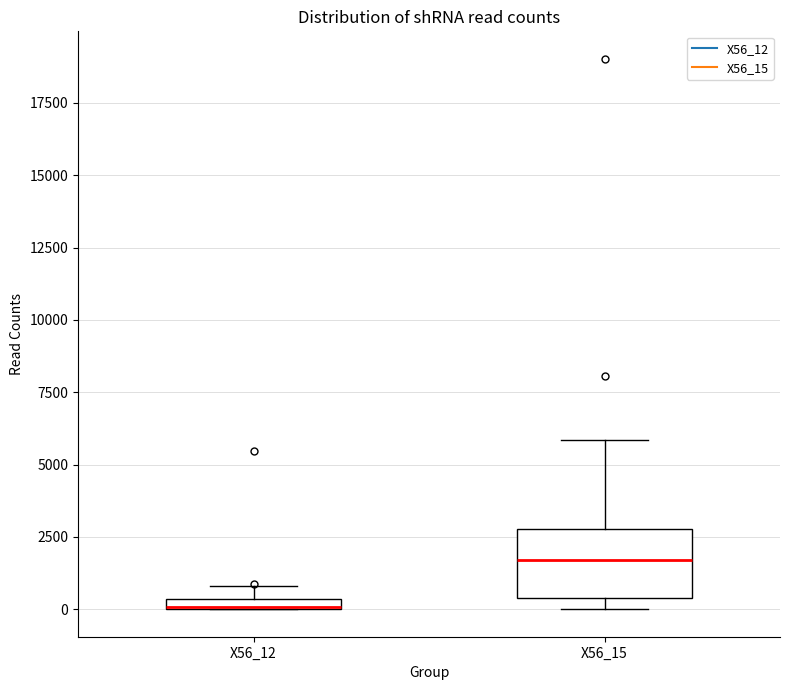

Which box is the tallest, from its lower edge to its upper edge?

X56_15